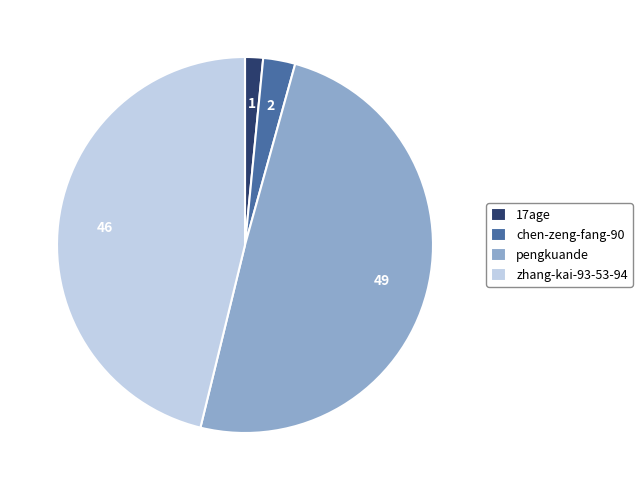

The pengkuande slice represents 39% of the pie. True or false?

False